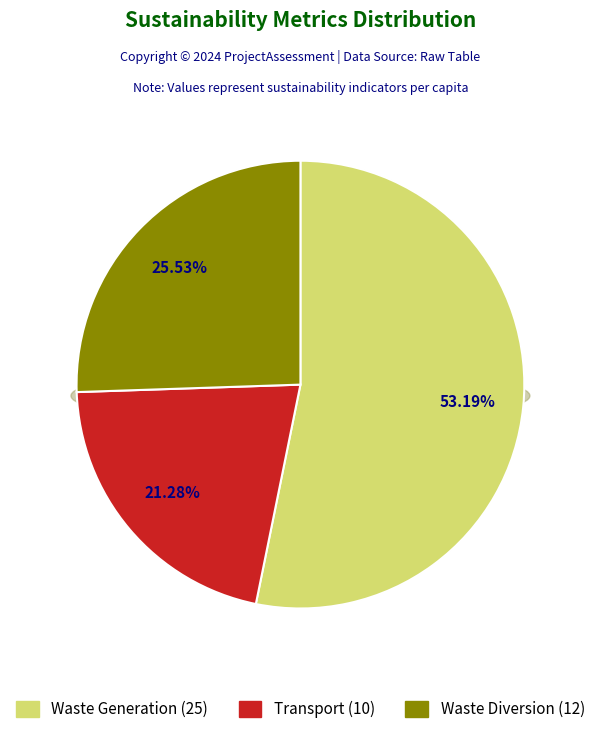

To the nearest percent, what portion does Waste Diversion (12) represent?

26%